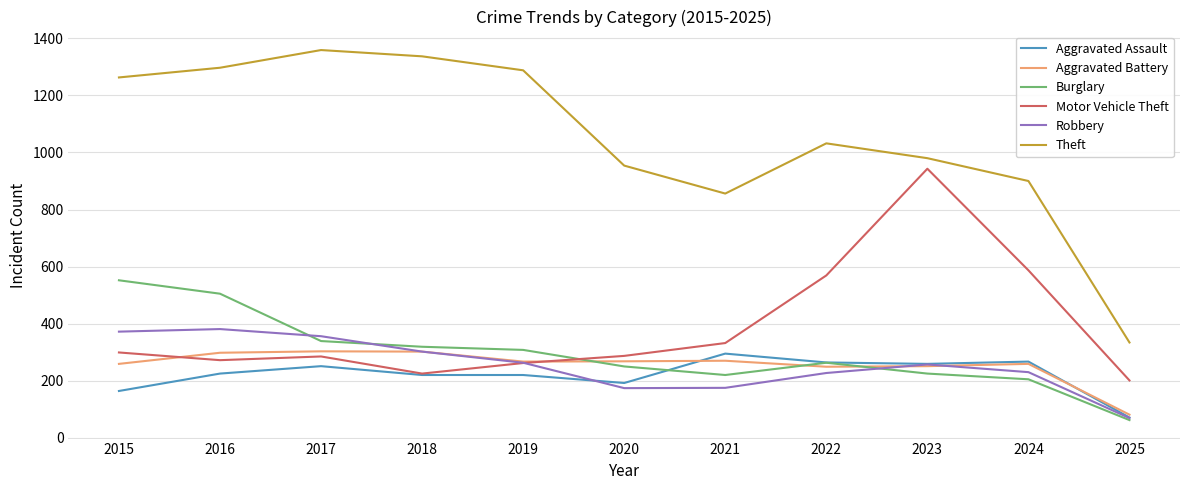

Count the number of data series in this chart.

6